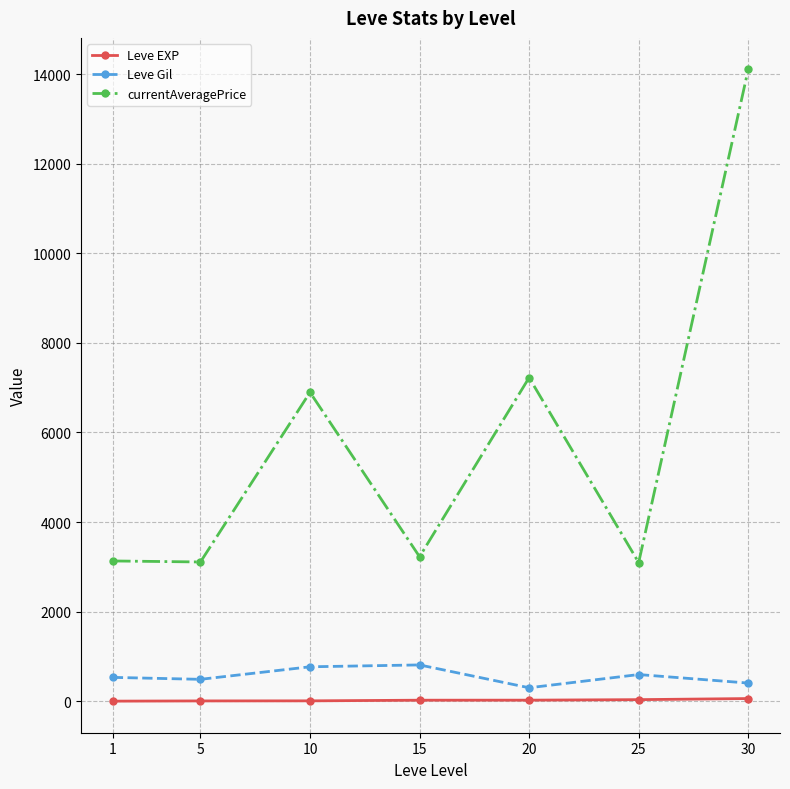

Is the value of Leve EXP at 30 greater than the value of currentAveragePrice at 10?

No